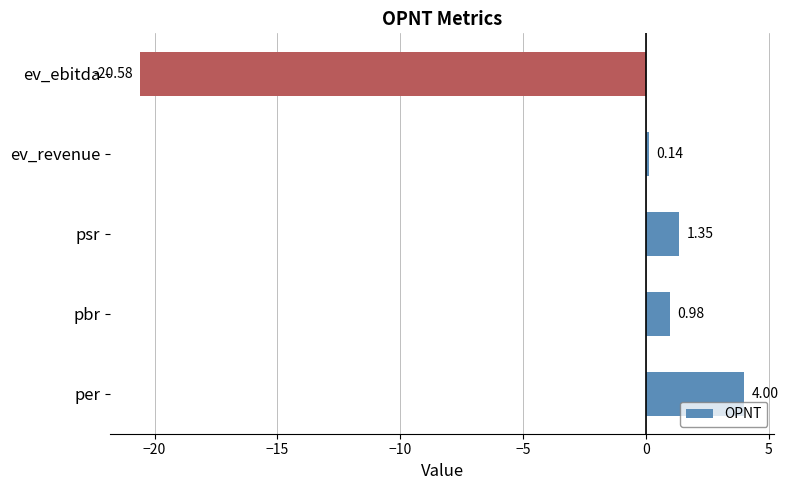

Rank the categories by value from lowest to highest.

ev_ebitda, ev_revenue, pbr, psr, per